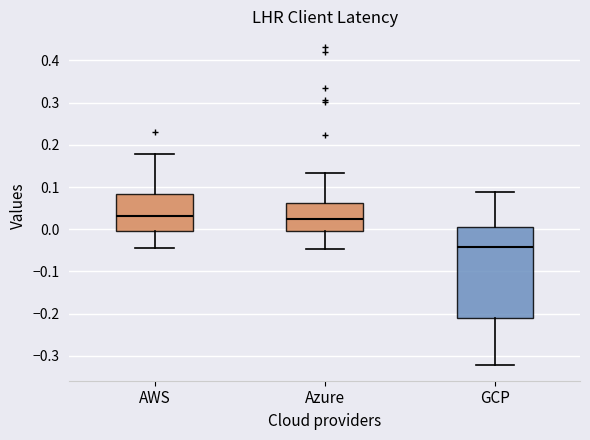

Where does the lower whisker of the box for AWS end on the y-axis? The values are not printed on the chart, so give them approximately, as read against the axis.

-0.04